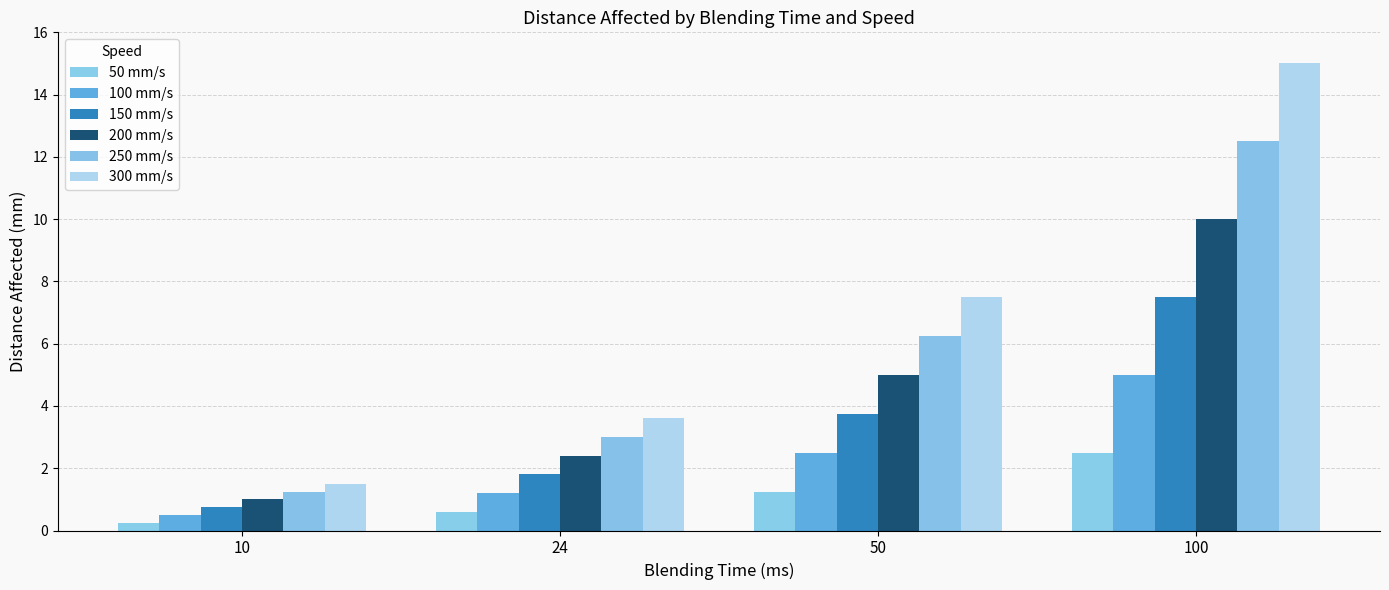

Are the bars grouped side by side (vs. stacked)?

Yes